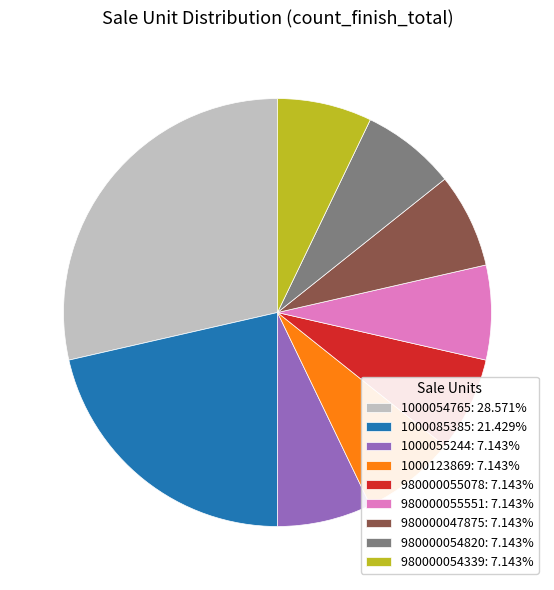

Combined, do 980000047875: 7.143% and 1000054765: 28.571% account for over 50%?

No